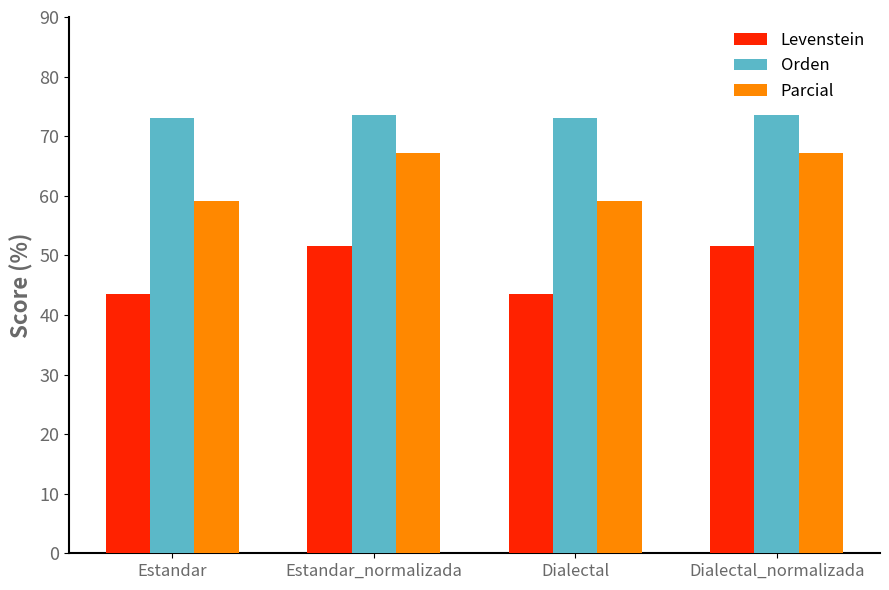

What is the sum of the Levenstein values at Estandar and Dialectal_normalizada?

95.1